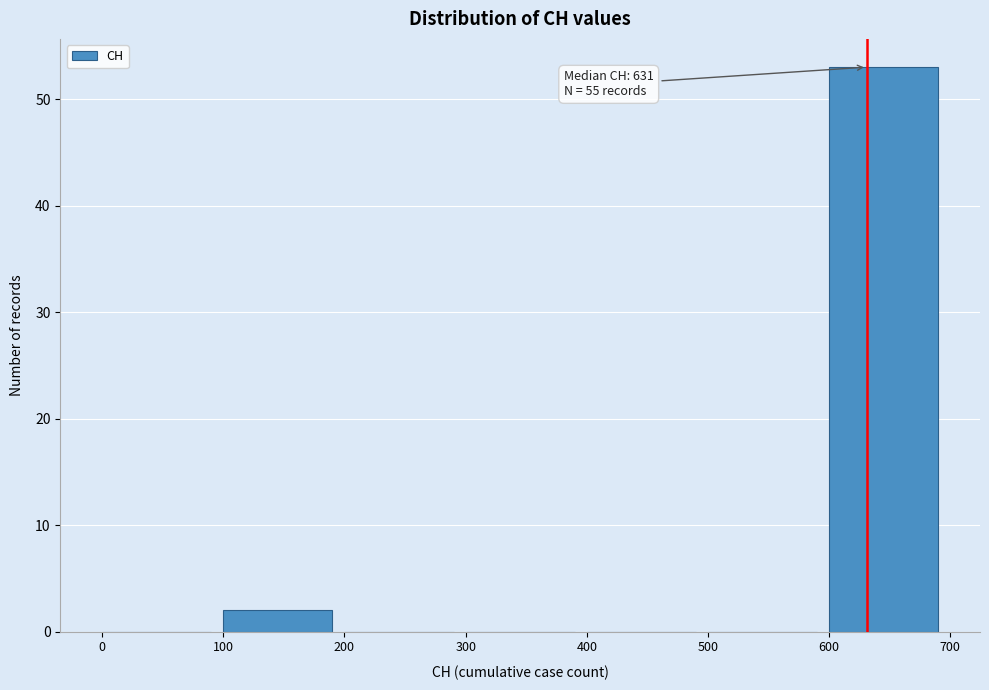

Which range on the x-axis has the tallest bar?

600 to 700